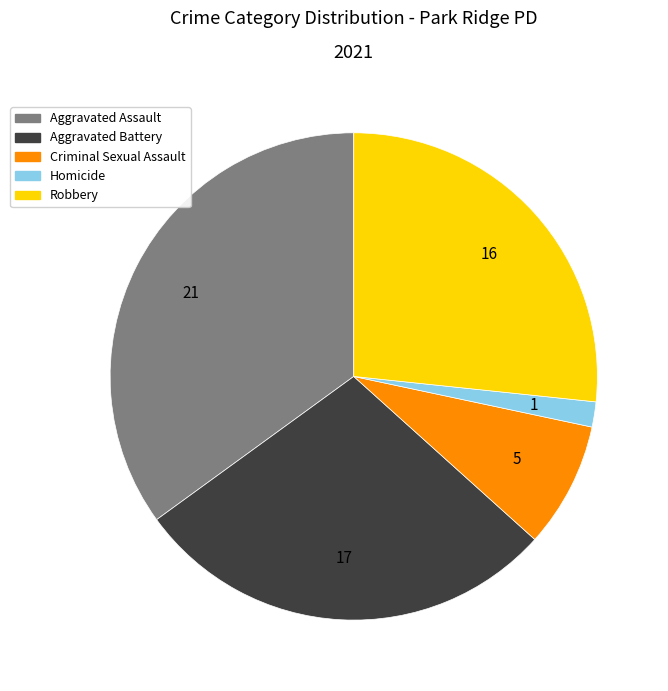

Does Aggravated Battery account for over 50% of the chart?

No